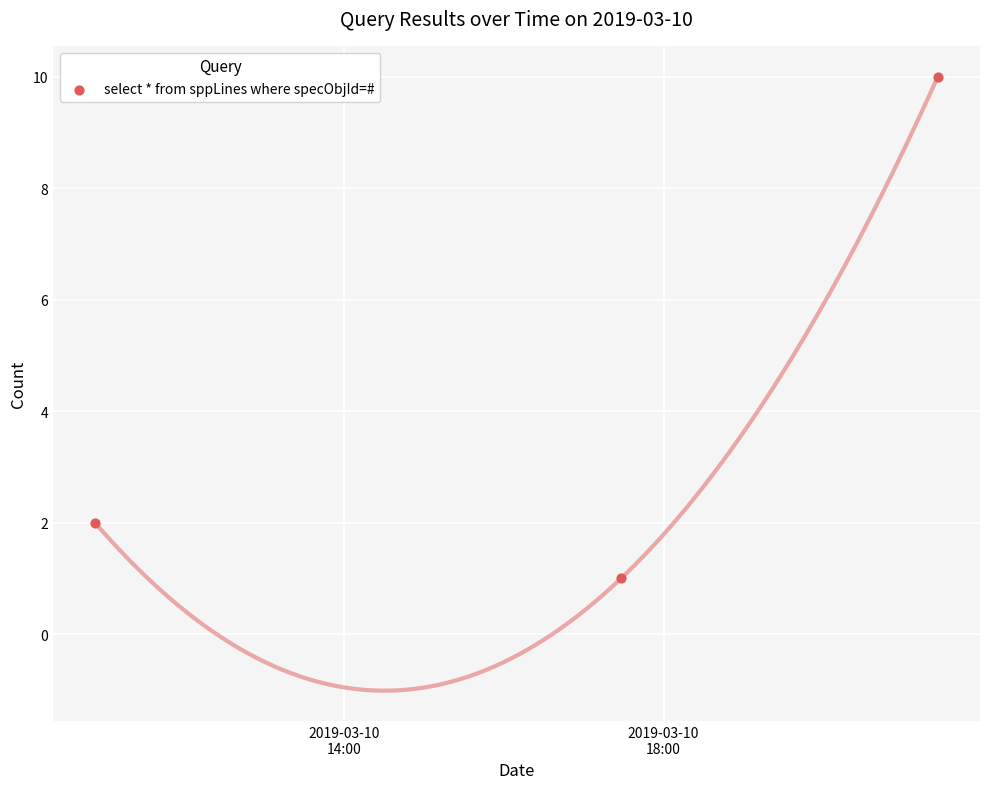

What is the range of Y values (max minus min)?

9